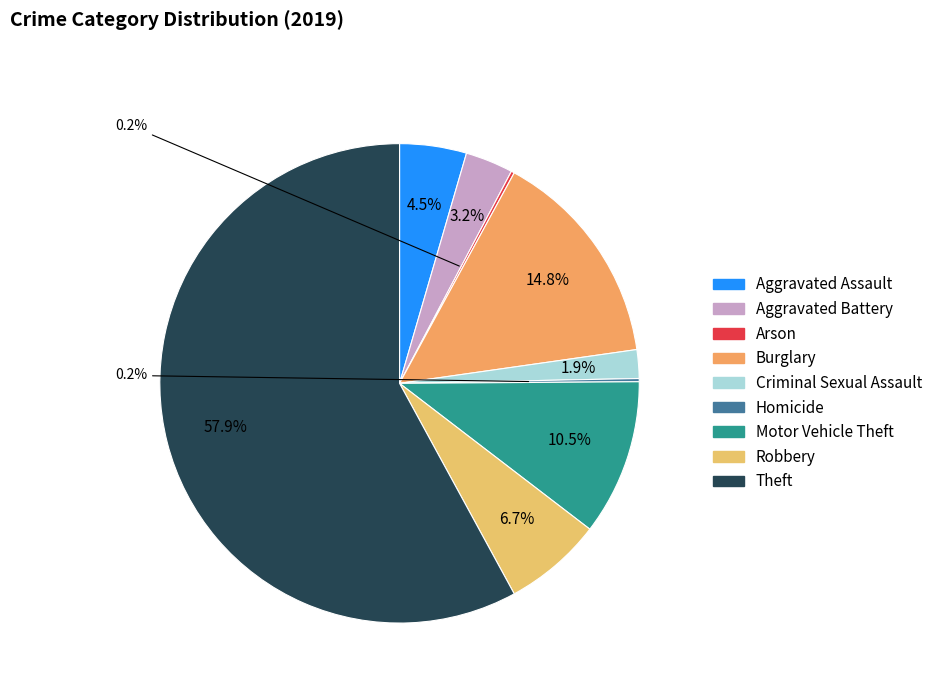

To the nearest percent, what is the combined percentage of Robbery and Theft?

65%